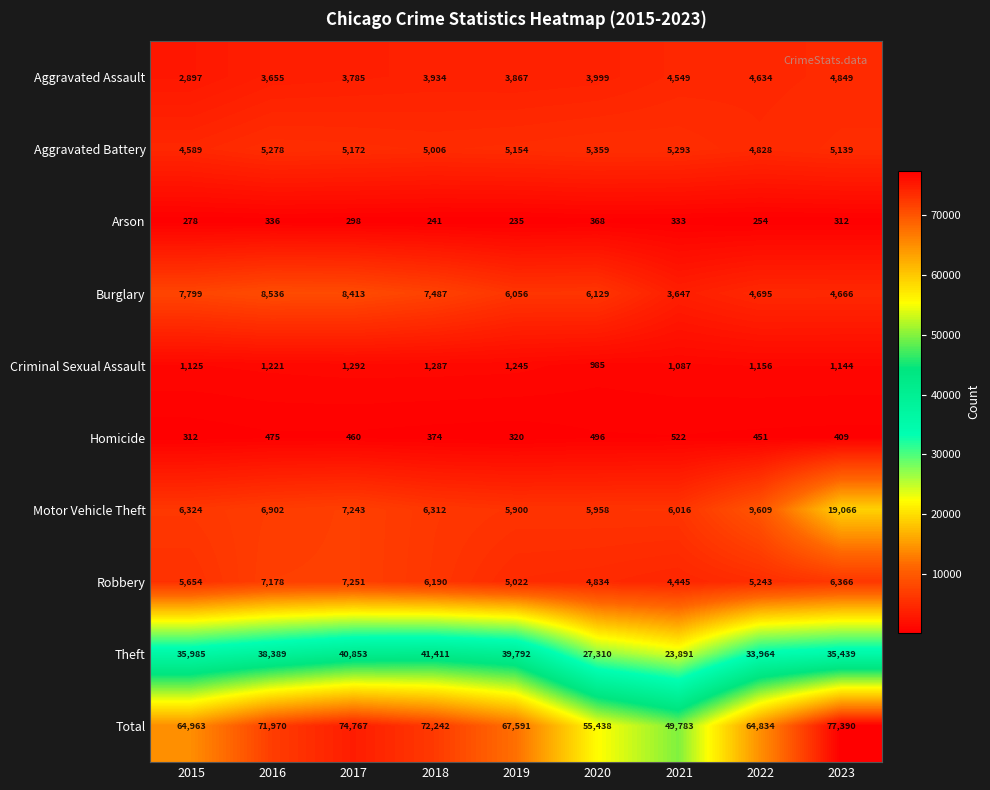

Rank the series at 2020 from lowest to highest value.

Arson, Homicide, Criminal Sexual Assault, Aggravated Assault, Robbery, Aggravated Battery, Motor Vehicle Theft, Burglary, Theft, Total